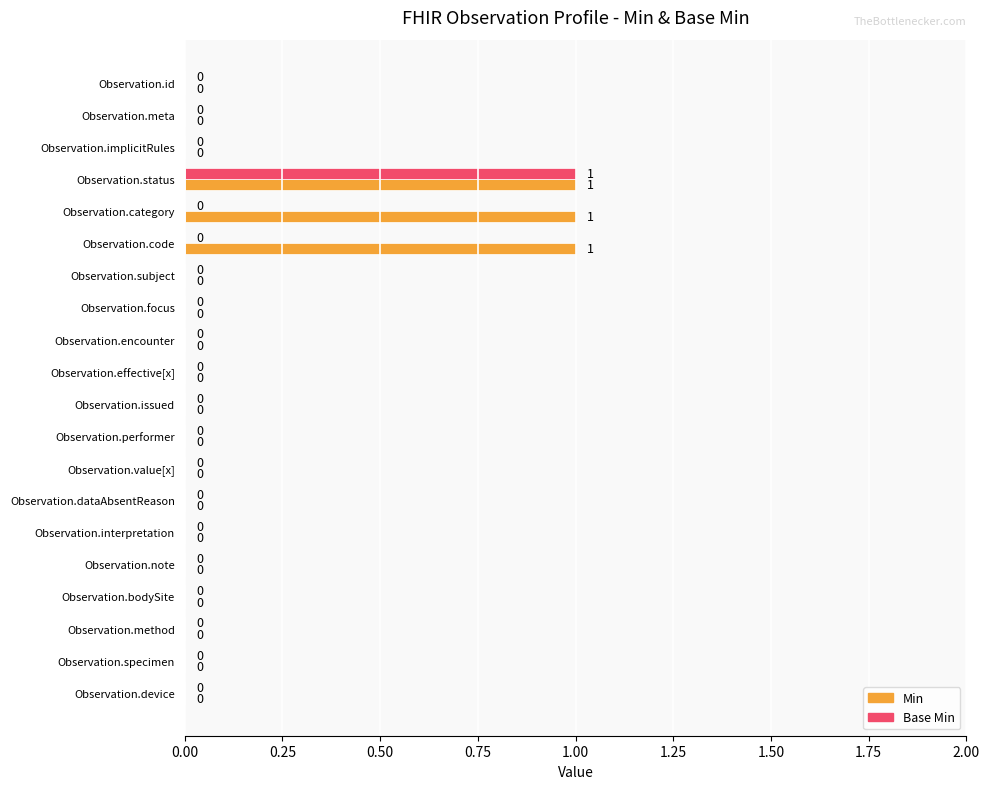

The value of Min at Observation.category is 1. True or false?

True